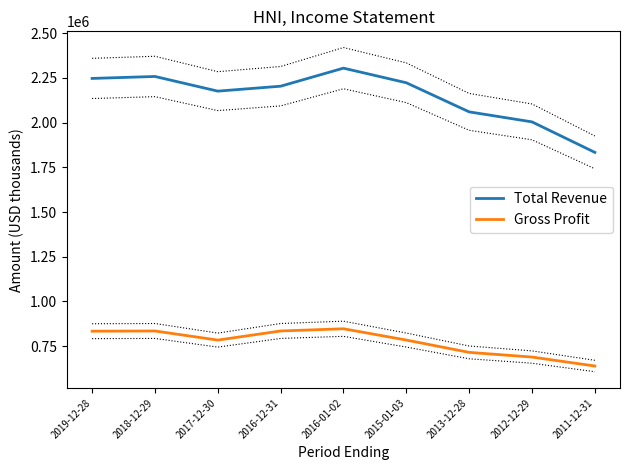

Where is the first local minimum for Gross Profit?

2017-12-30